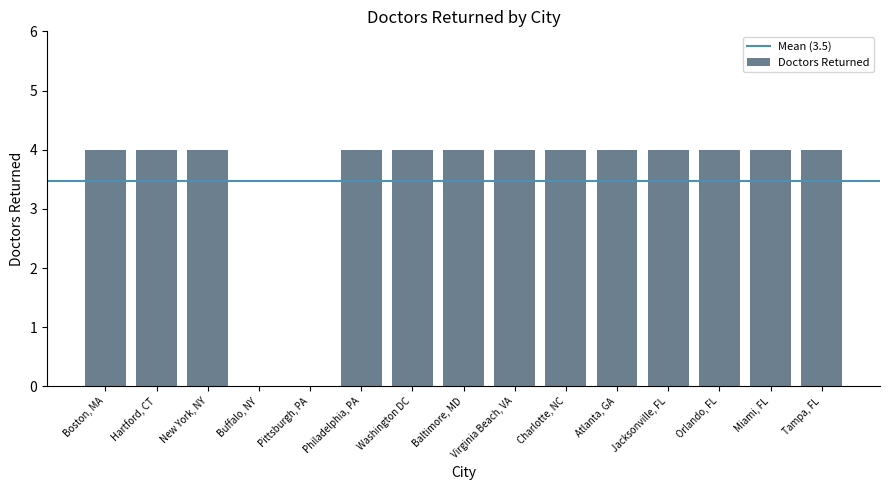

The value at Buffalo, NY is -2. True or false?

False